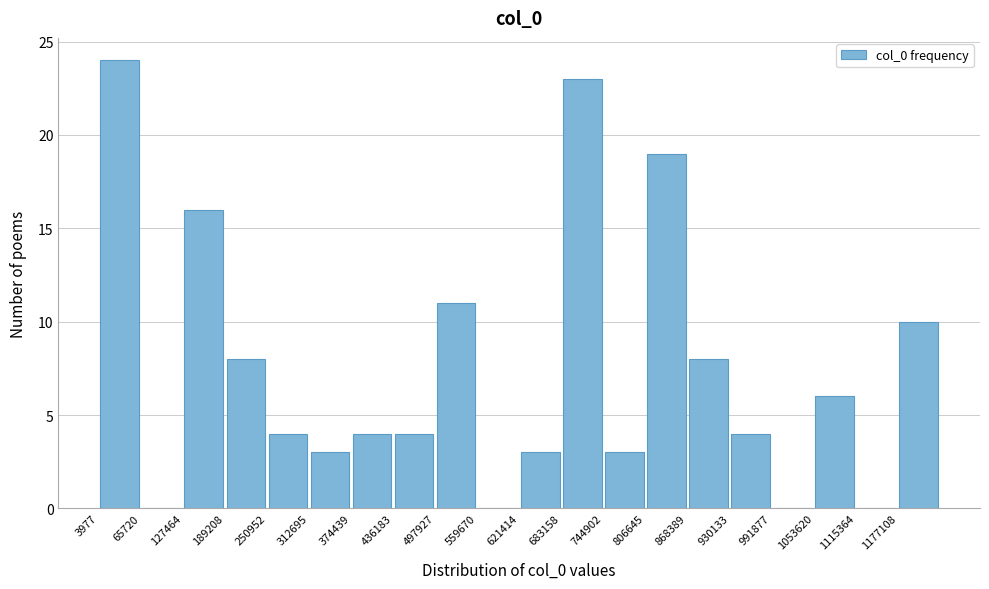

Which range on the x-axis has the tallest bar?

0 to 70000